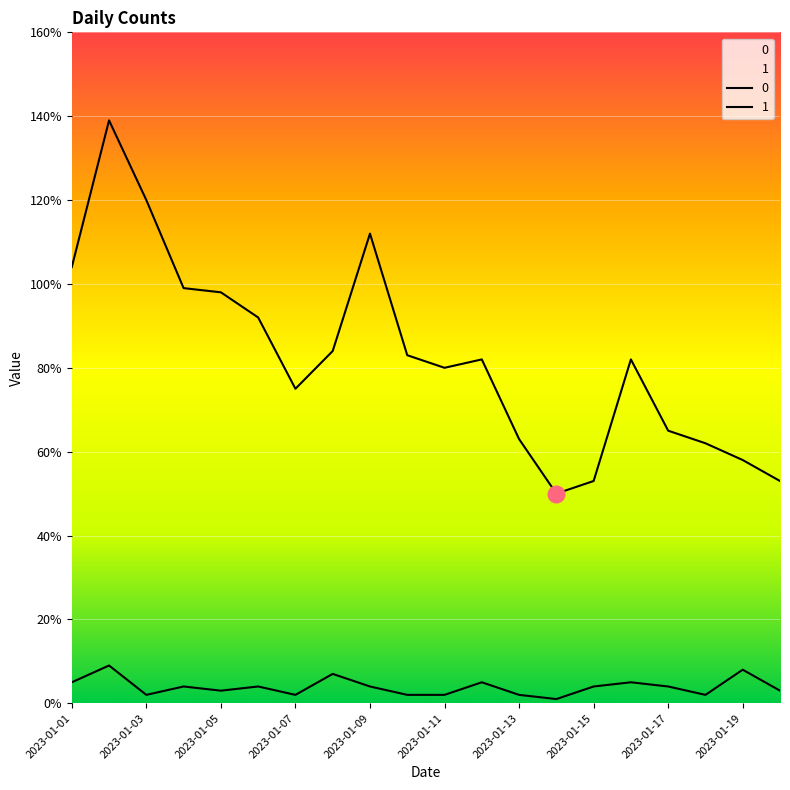

True or false: 1 has more than 0 interior local peaks.

True